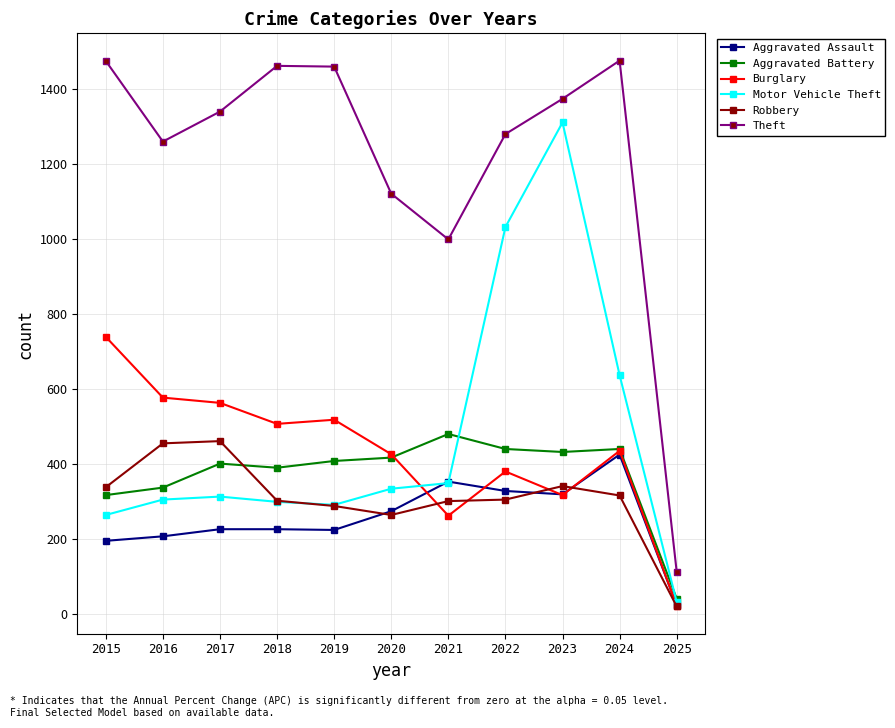

How many categories are shown in the chart?

11